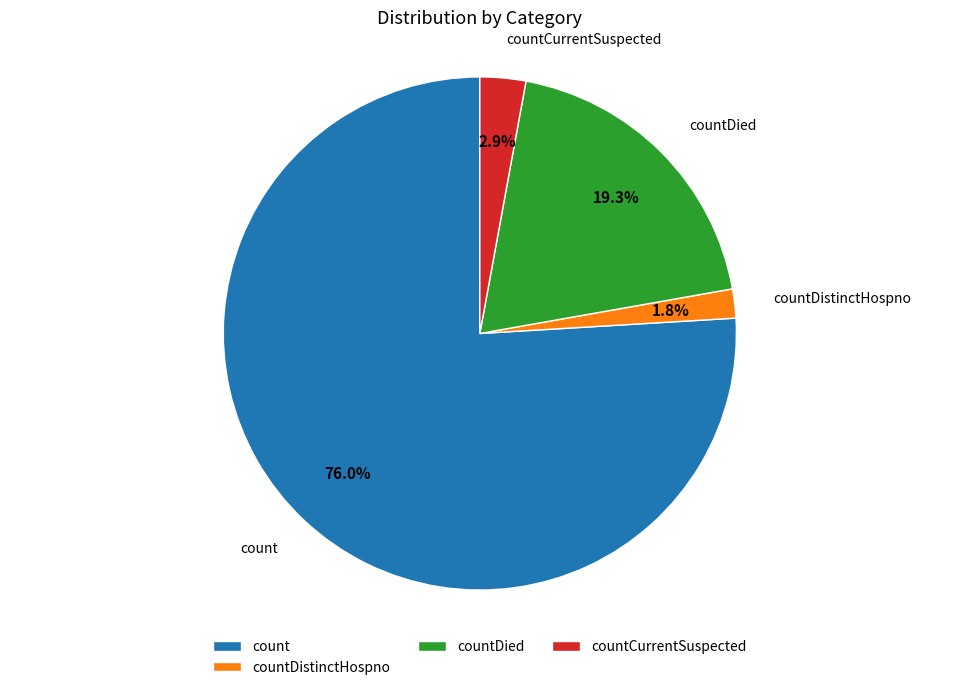

To the nearest percent, what is the difference between the countDistinctHospno and countCurrentSuspected slice percentages?

1%